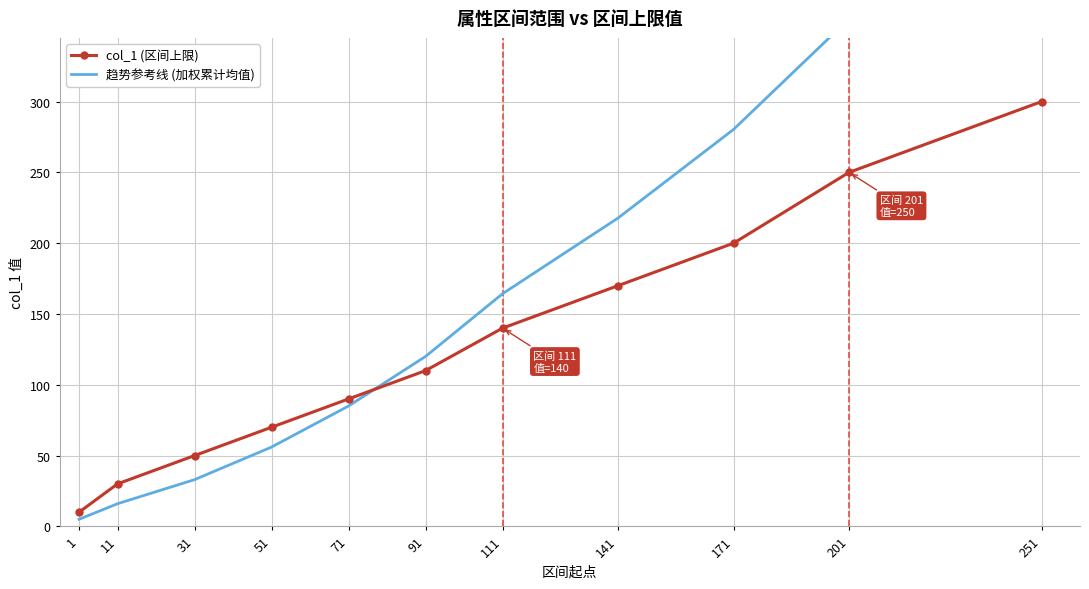

List the series in order of their overall mean, highest first.

趋势参考线 (加权累计均值), col_1 (区间上限)